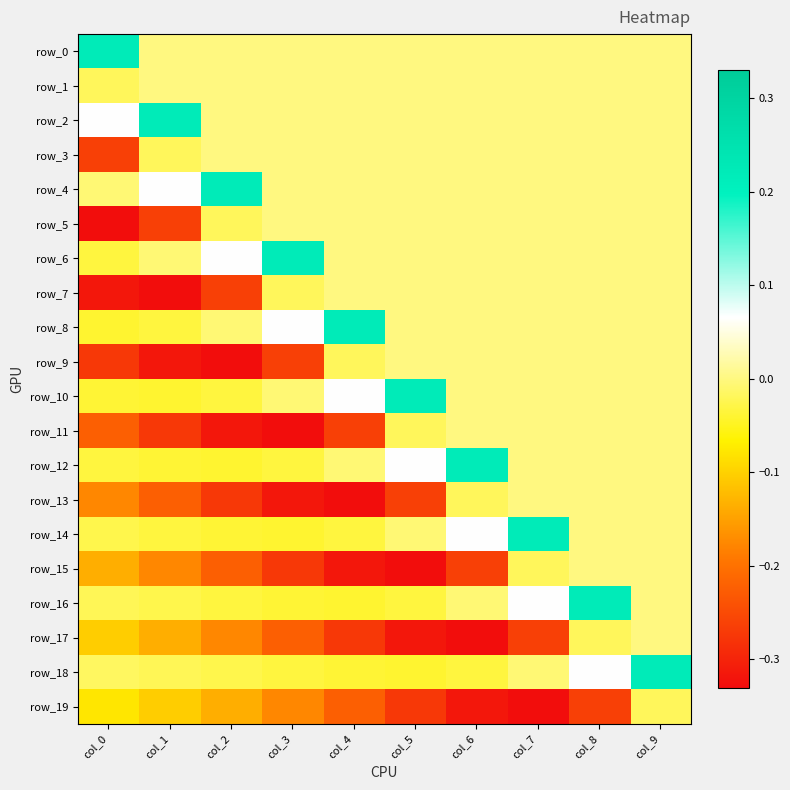

Reading left to right, list all the values displayed in this chart.

row_0: col_0=0.2	col_1=0.0	col_2=0.0	col_3=0.0	col_4=0.0	col_5=0.0	col_6=0.0	col_7=0.0	col_8=0.0	col_9=0.0
row_1: col_0=-0.0	col_1=0.0	col_2=0.0	col_3=0.0	col_4=0.0	col_5=0.0	col_6=0.0	col_7=0.0	col_8=0.0	col_9=0.0
row_2: col_0=0.1	col_1=0.2	col_2=0.0	col_3=0.0	col_4=0.0	col_5=0.0	col_6=0.0	col_7=0.0	col_8=0.0	col_9=0.0
row_3: col_0=-0.3	col_1=-0.0	col_2=0.0	col_3=0.0	col_4=0.0	col_5=0.0	col_6=0.0	col_7=0.0	col_8=0.0	col_9=0.0
row_4: col_0=-0.0	col_1=0.1	col_2=0.2	col_3=0.0	col_4=0.0	col_5=0.0	col_6=0.0	col_7=0.0	col_8=0.0	col_9=0.0
row_5: col_0=-0.3	col_1=-0.3	col_2=-0.0	col_3=0.0	col_4=0.0	col_5=0.0	col_6=0.0	col_7=0.0	col_8=0.0	col_9=0.0
row_6: col_0=-0.0	col_1=-0.0	col_2=0.1	col_3=0.2	col_4=0.0	col_5=0.0	col_6=0.0	col_7=0.0	col_8=0.0	col_9=0.0
row_7: col_0=-0.3	col_1=-0.3	col_2=-0.3	col_3=-0.0	col_4=0.0	col_5=0.0	col_6=0.0	col_7=0.0	col_8=0.0	col_9=0.0
row_8: col_0=-0.0	col_1=-0.0	col_2=-0.0	col_3=0.1	col_4=0.2	col_5=0.0	col_6=0.0	col_7=0.0	col_8=0.0	col_9=0.0
row_9: col_0=-0.3	col_1=-0.3	col_2=-0.3	col_3=-0.3	col_4=-0.0	col_5=0.0	col_6=0.0	col_7=0.0	col_8=0.0	col_9=0.0
row_10: col_0=-0.0	col_1=-0.0	col_2=-0.0	col_3=-0.0	col_4=0.1	col_5=0.2	col_6=0.0	col_7=0.0	col_8=0.0	col_9=0.0
row_11: col_0=-0.2	col_1=-0.3	col_2=-0.3	col_3=-0.3	col_4=-0.3	col_5=-0.0	col_6=0.0	col_7=0.0	col_8=0.0	col_9=0.0
row_12: col_0=-0.0	col_1=-0.0	col_2=-0.0	col_3=-0.0	col_4=-0.0	col_5=0.1	col_6=0.2	col_7=0.0	col_8=0.0	col_9=0.0
row_13: col_0=-0.2	col_1=-0.2	col_2=-0.3	col_3=-0.3	col_4=-0.3	col_5=-0.3	col_6=-0.0	col_7=0.0	col_8=0.0	col_9=0.0
row_14: col_0=-0.0	col_1=-0.0	col_2=-0.0	col_3=-0.0	col_4=-0.0	col_5=-0.0	col_6=0.1	col_7=0.2	col_8=0.0	col_9=0.0
row_15: col_0=-0.1	col_1=-0.2	col_2=-0.2	col_3=-0.3	col_4=-0.3	col_5=-0.3	col_6=-0.3	col_7=-0.0	col_8=0.0	col_9=0.0
row_16: col_0=-0.0	col_1=-0.0	col_2=-0.0	col_3=-0.0	col_4=-0.0	col_5=-0.0	col_6=-0.0	col_7=0.1	col_8=0.2	col_9=0.0
row_17: col_0=-0.1	col_1=-0.1	col_2=-0.2	col_3=-0.2	col_4=-0.3	col_5=-0.3	col_6=-0.3	col_7=-0.3	col_8=-0.0	col_9=0.0
row_18: col_0=-0.0	col_1=-0.0	col_2=-0.0	col_3=-0.0	col_4=-0.0	col_5=-0.0	col_6=-0.0	col_7=-0.0	col_8=0.1	col_9=0.2
row_19: col_0=-0.1	col_1=-0.1	col_2=-0.1	col_3=-0.2	col_4=-0.2	col_5=-0.3	col_6=-0.3	col_7=-0.3	col_8=-0.3	col_9=-0.0